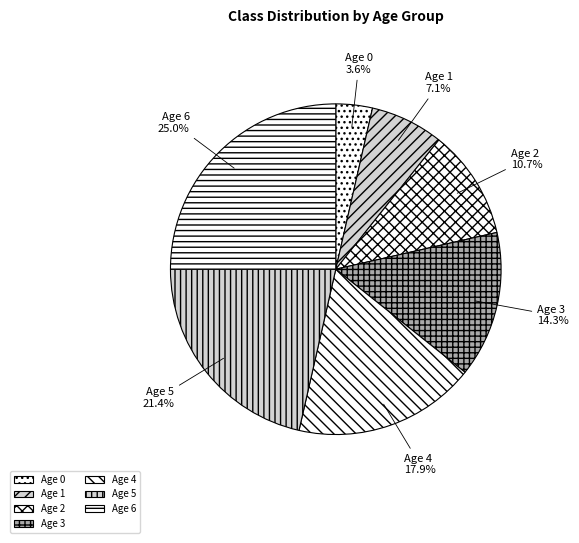

Does any single category account for the majority?

No